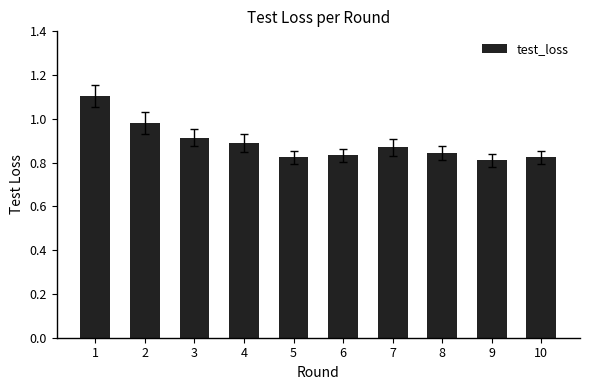

What is the difference between the values at 5 and 4?

0.1